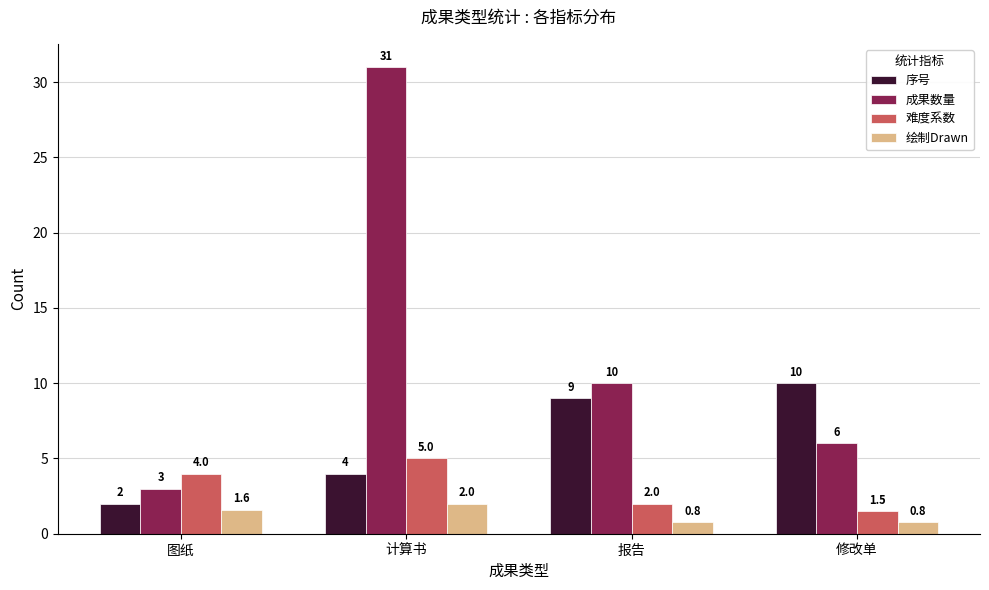

Is the value of 难度系数 at 报告 greater than the value of 绘制Drawn at 报告?

Yes